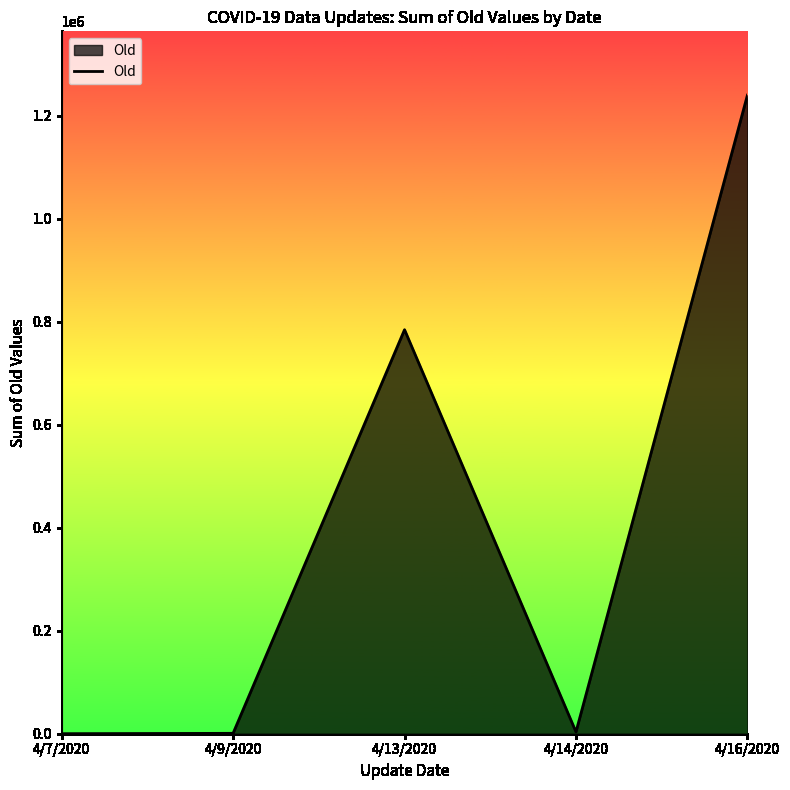

What is the average value?

405841